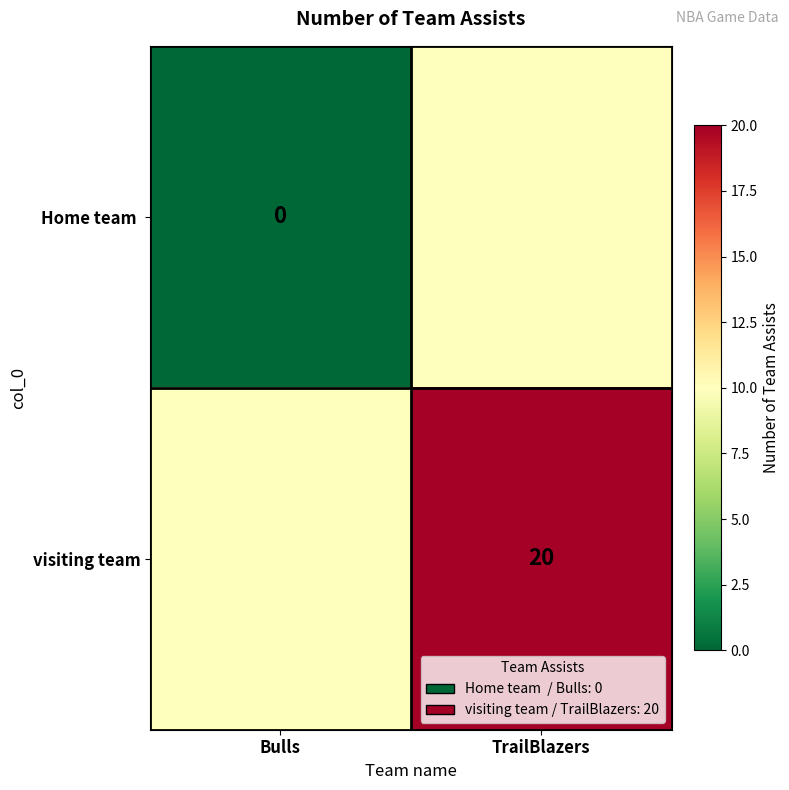

The value of visiting team at TrailBlazers is 20. True or false?

True